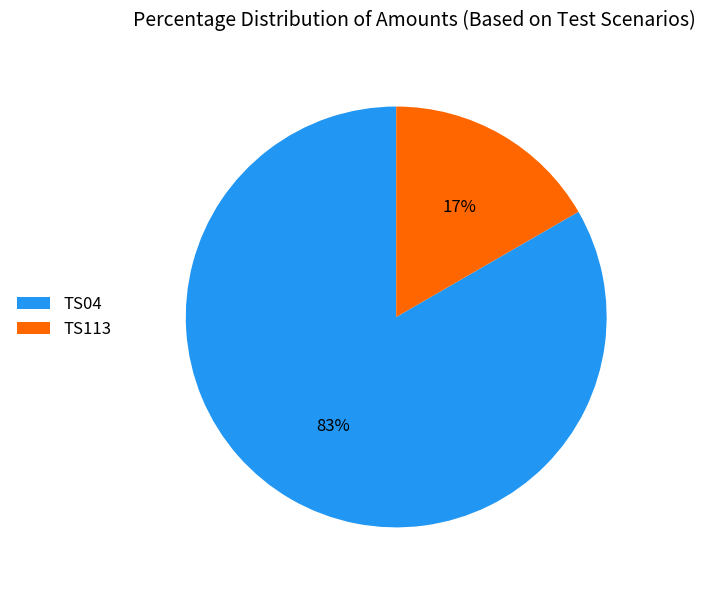

What percentage is the TS113 slice, to the nearest percent?

17%